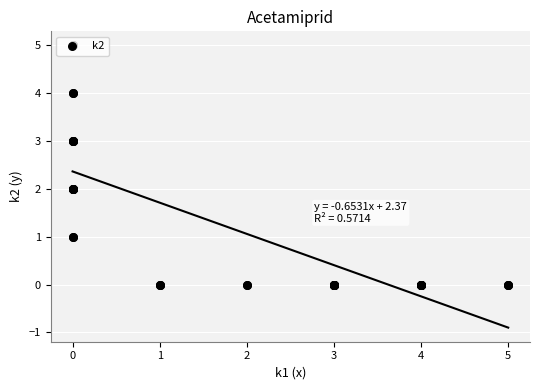

Between 4 and 3, which is larger?

4